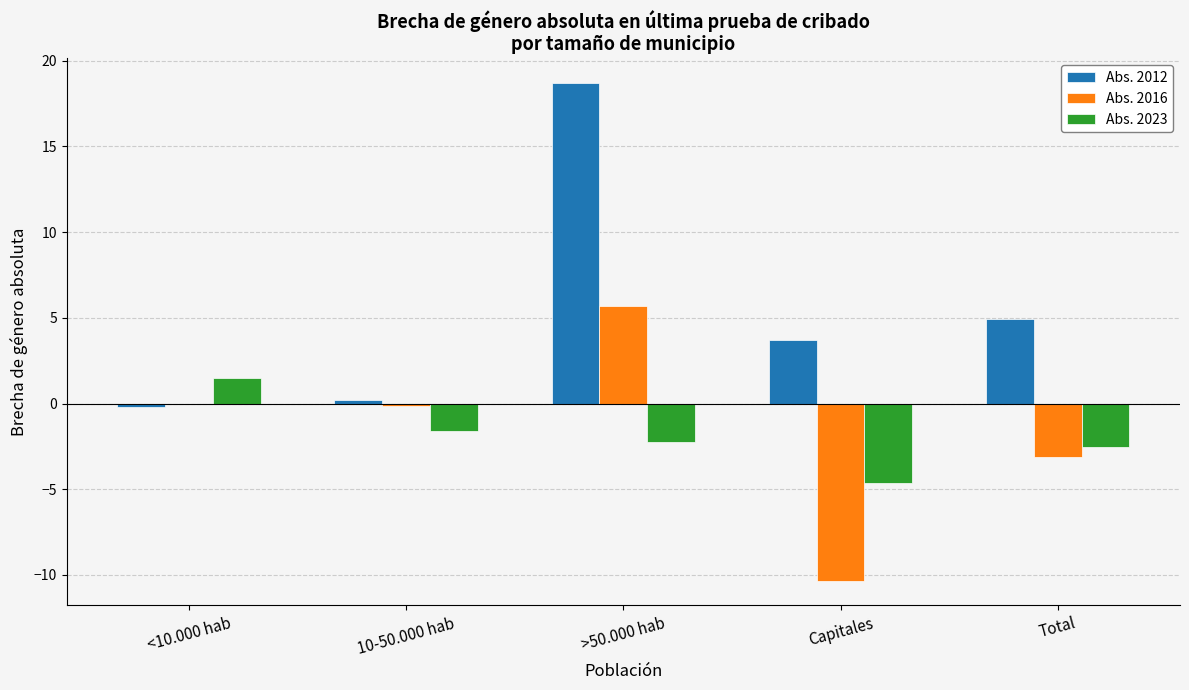

What are all the series names shown in the legend?

Abs. 2012, Abs. 2016, Abs. 2023